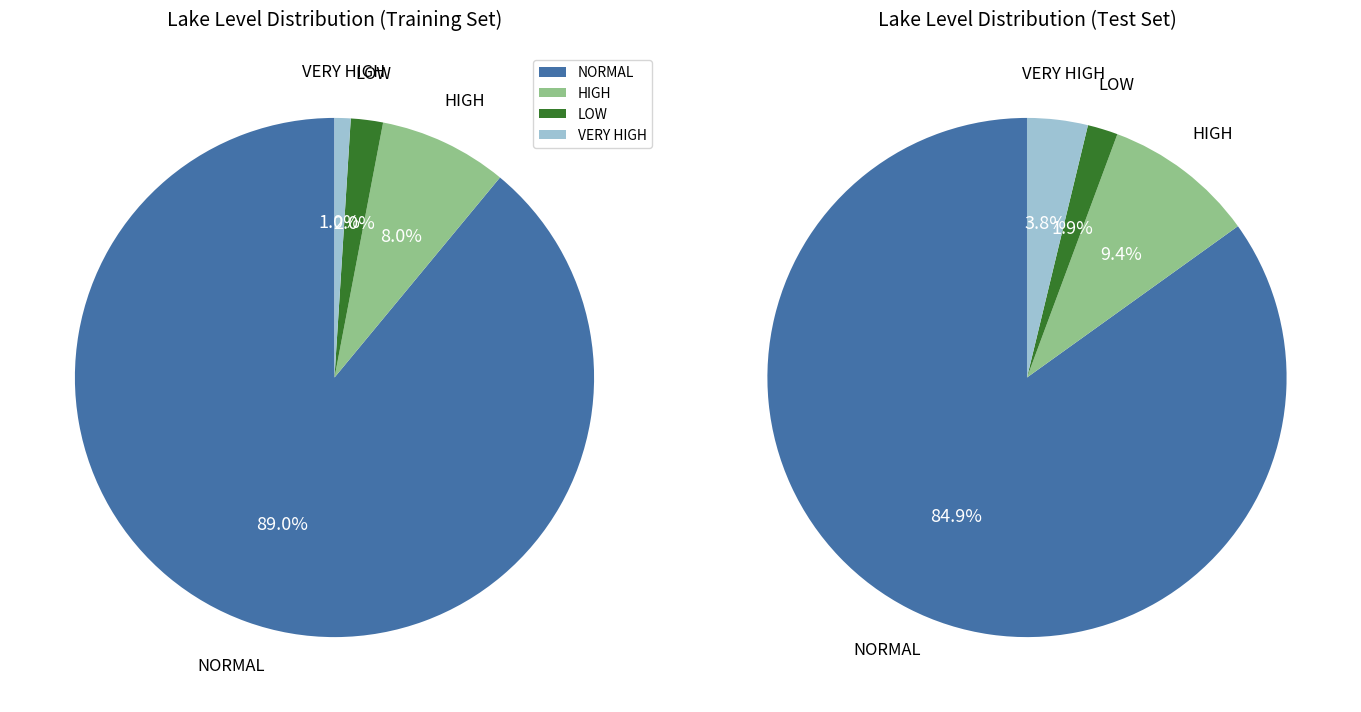

What is the total percentage of VERY HIGH and NORMAL?

90.0%